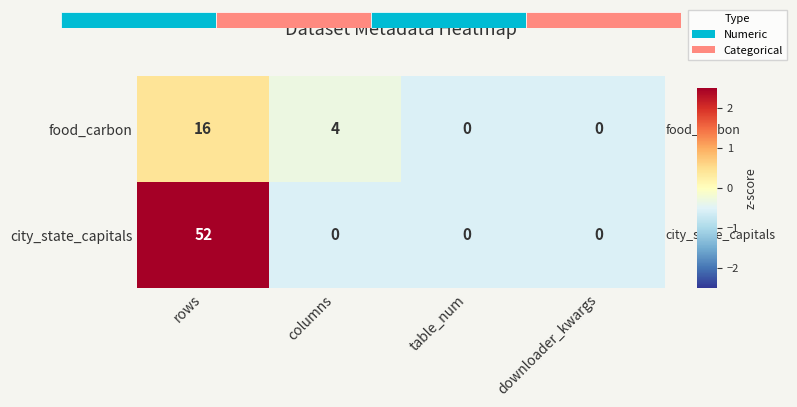

List the series in order of their peak value, lowest first.

food_carbon, city_state_capitals